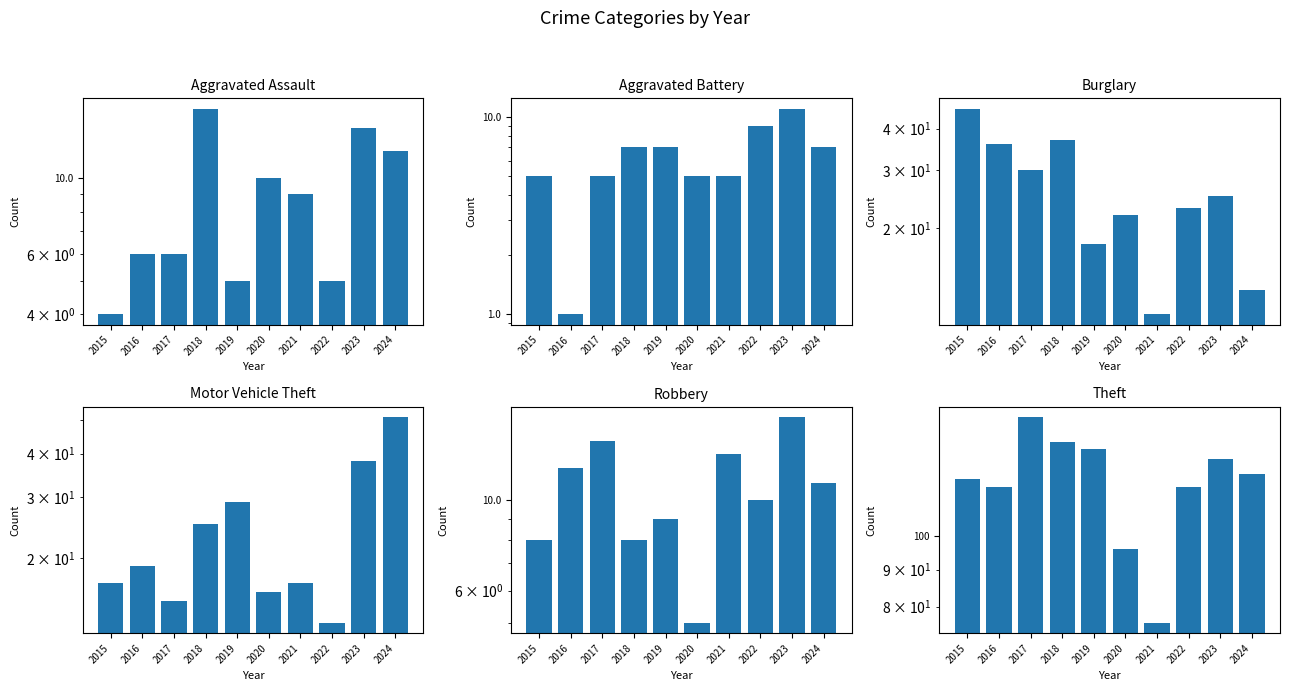

How many values in the Aggravated Assault series exceed 9?

4